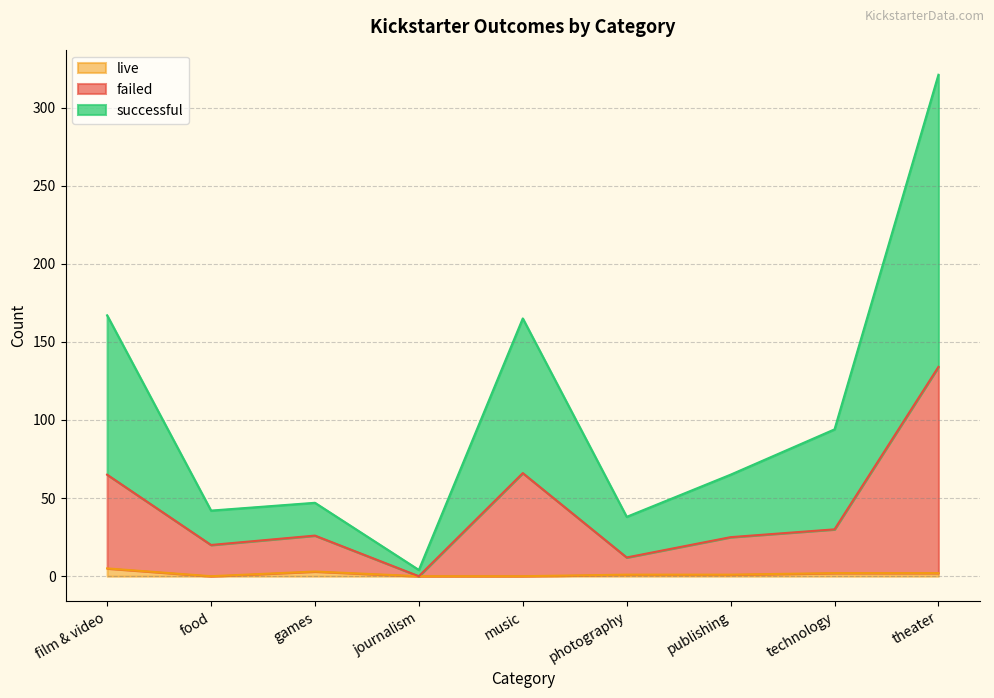

Rank the series at theater from highest to lowest value.

successful, failed, live